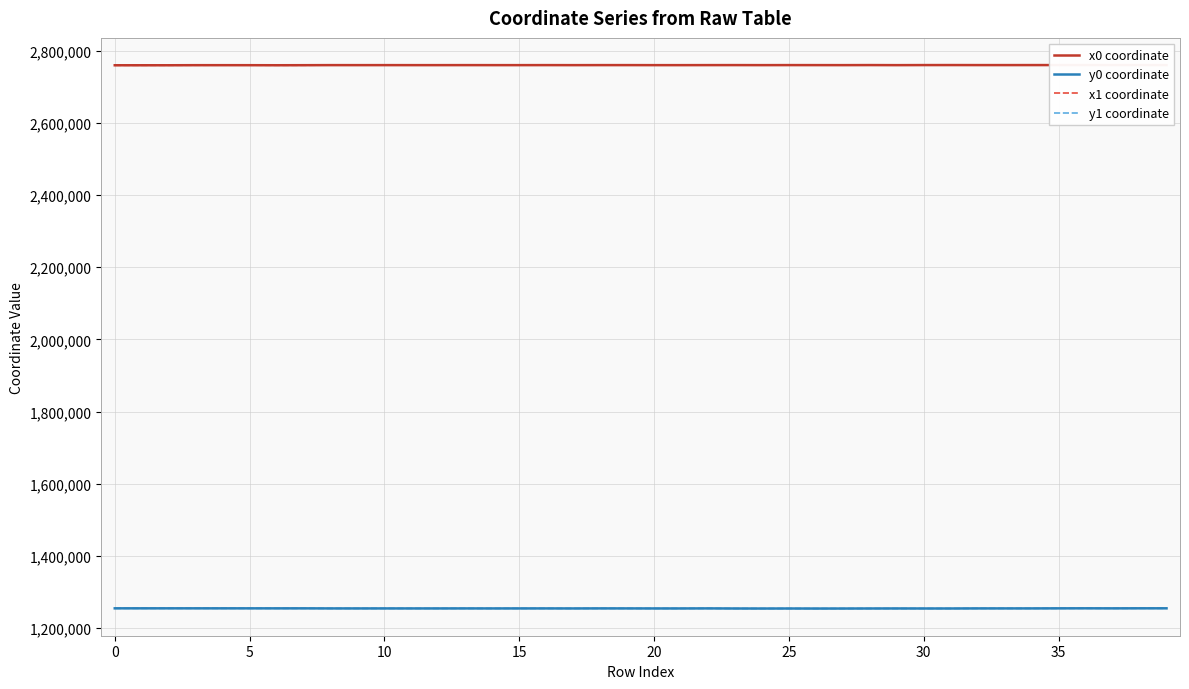

What is the total value across all series at 16?

8029347.9